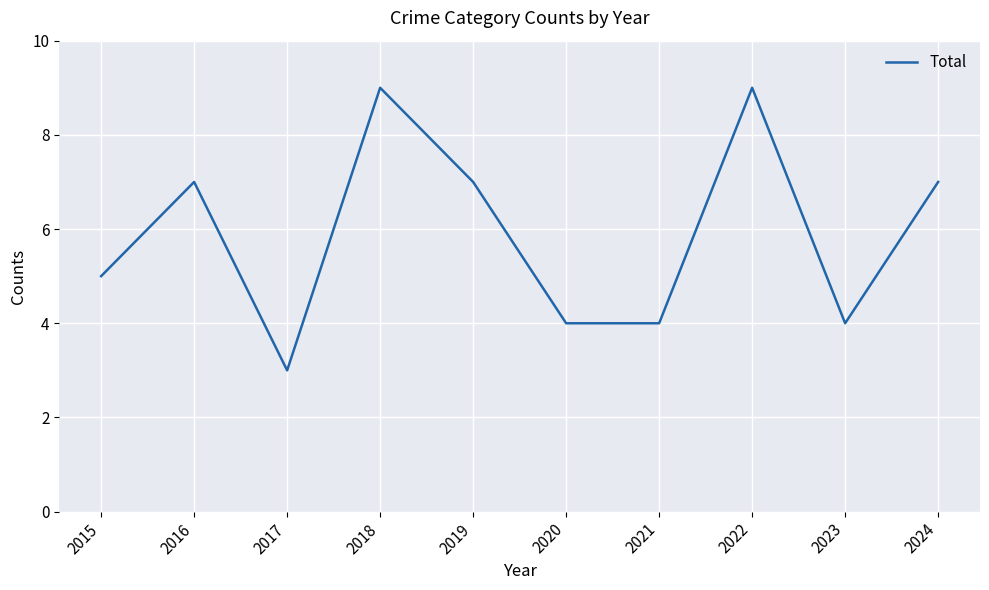

The chart shows a value of 10 at 2019. True or false?

False